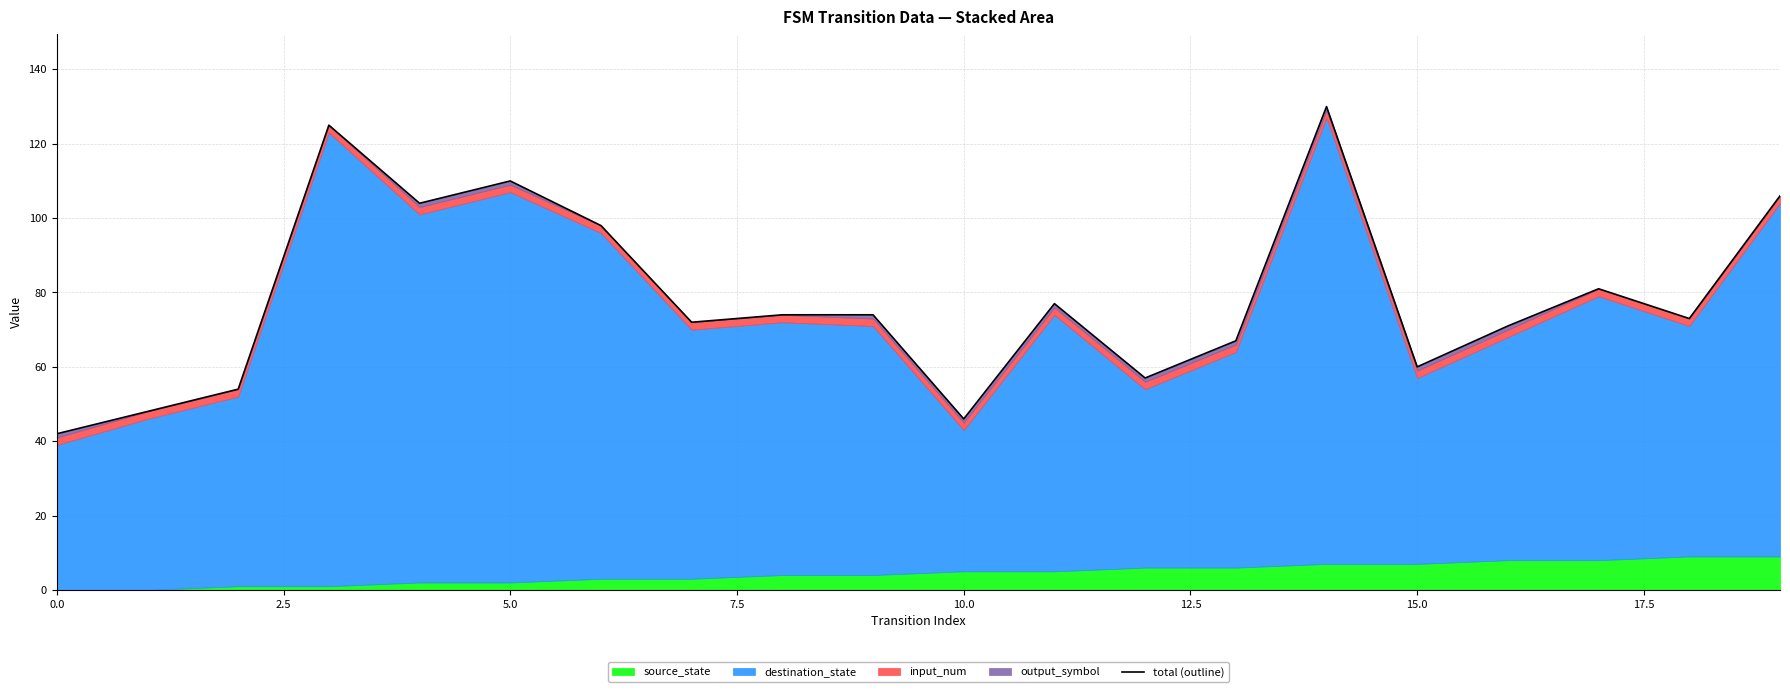

Reading left to right, extract all data points from this chart.

42	48	54	125	104	110	98	72	74	74	46	77	57	67	130	60	71	81	73	106